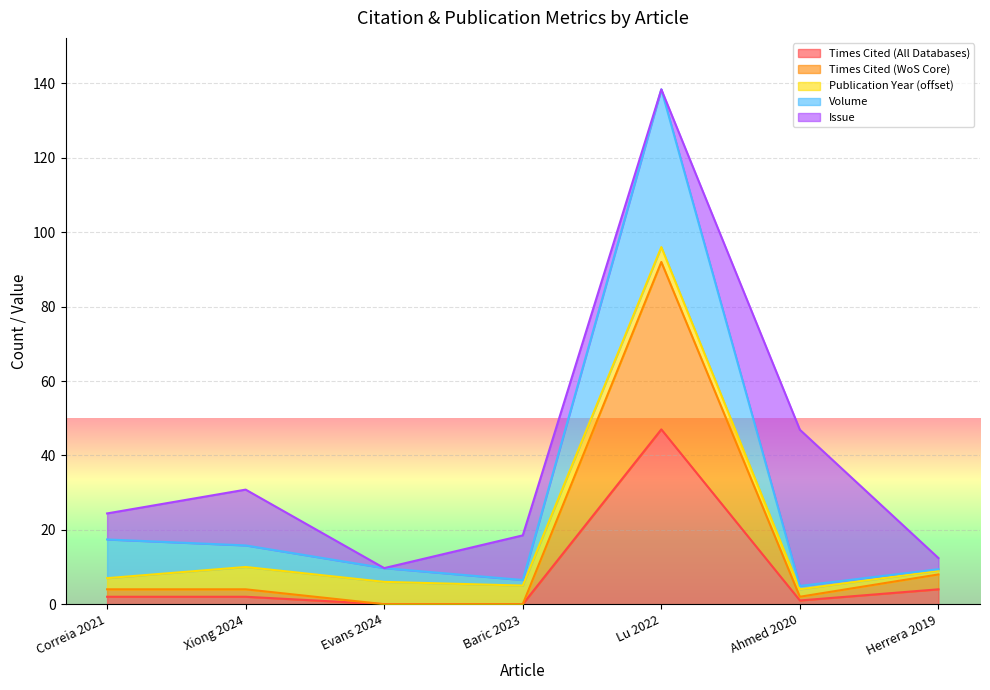

At which category is the sum across all series the highest?

Lu 2022